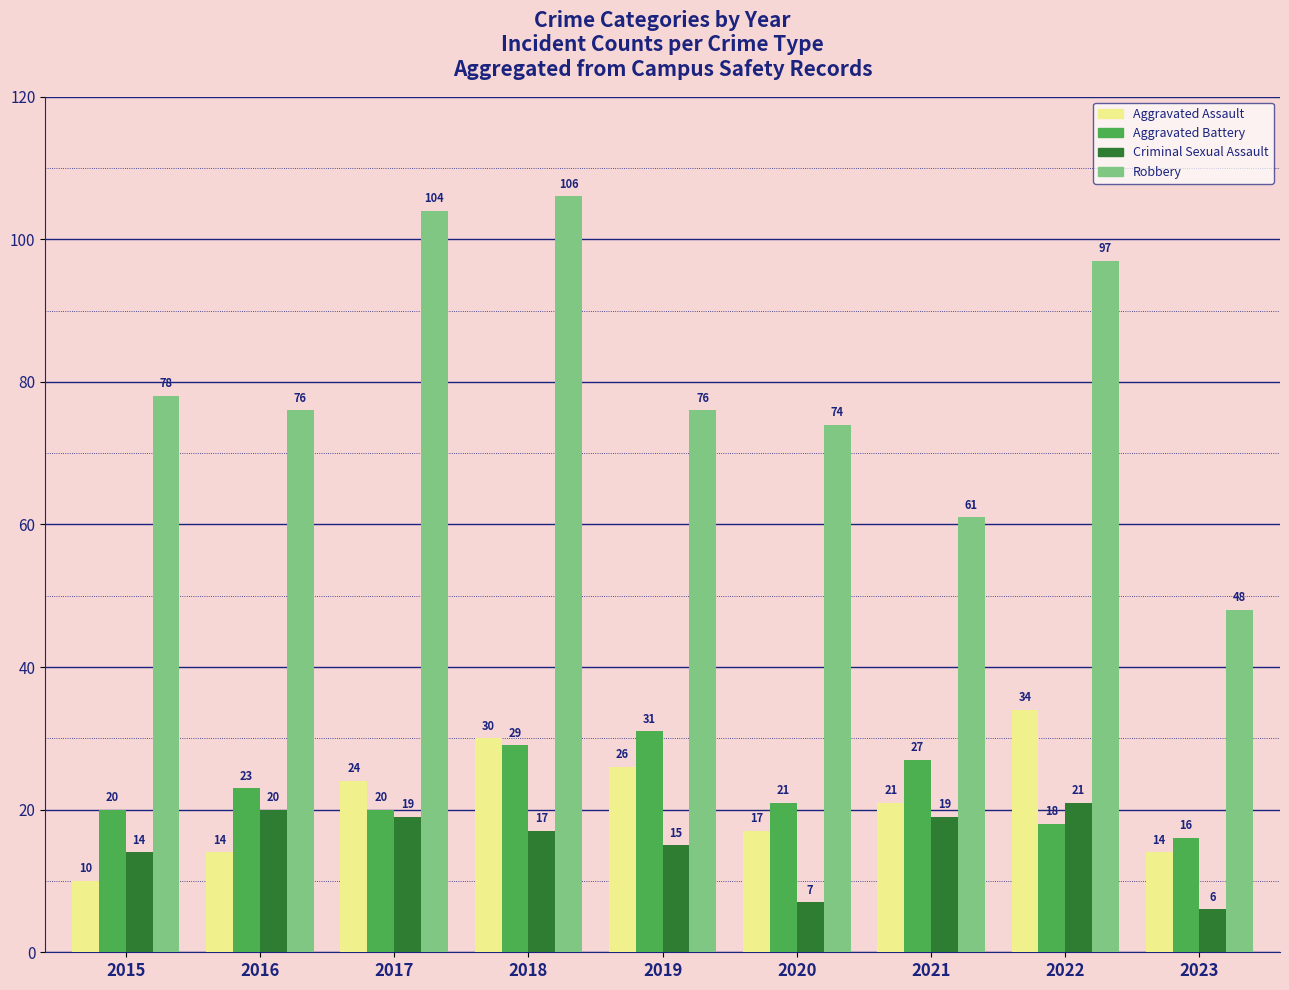

What is the sum of all Aggravated Assault values?

190